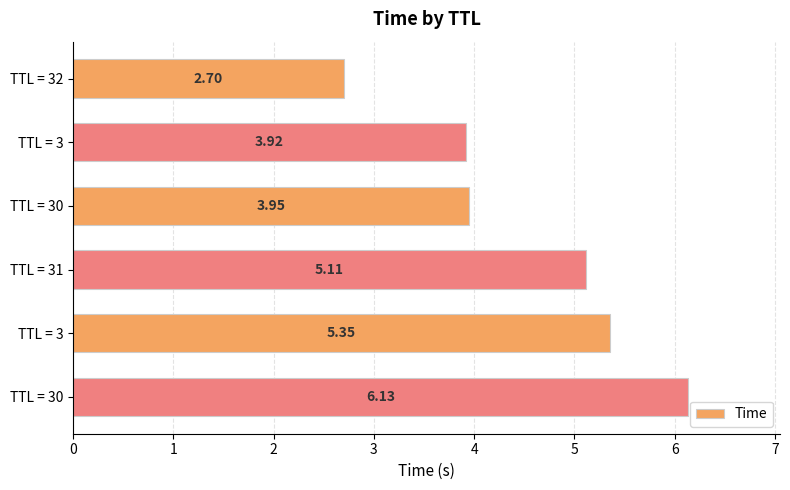

How many data points are less than 5?

3